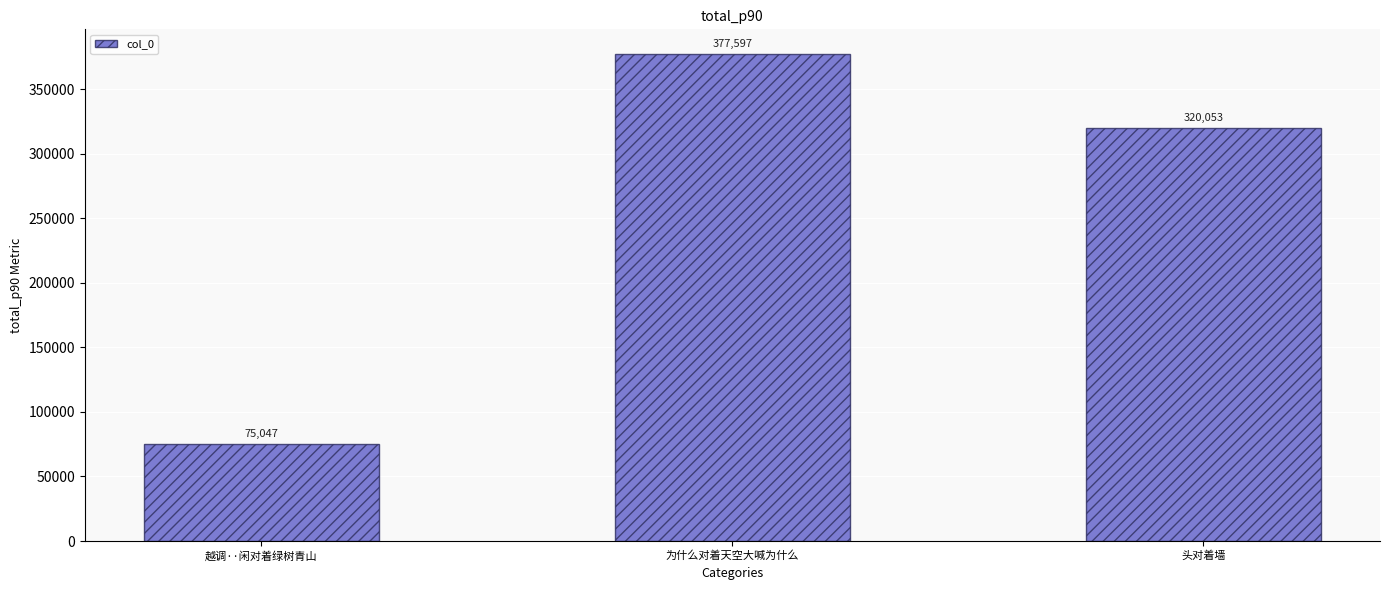

What is the change in value from 越调··闲对着绿树青山 to 为什么对着天空大喊为什么?

+302550